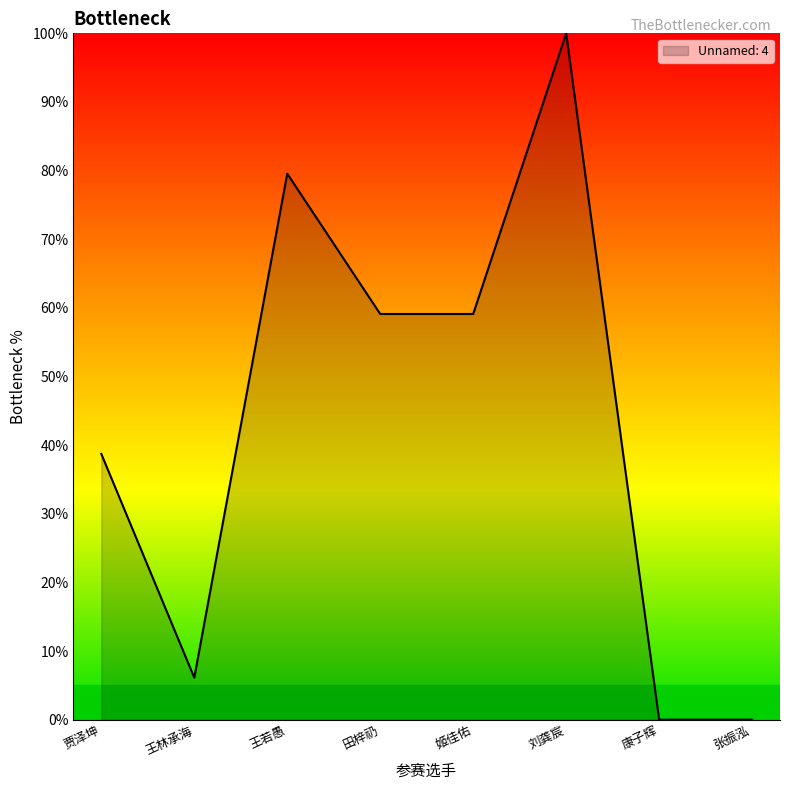

What position from the right is 姬佳佑?

4